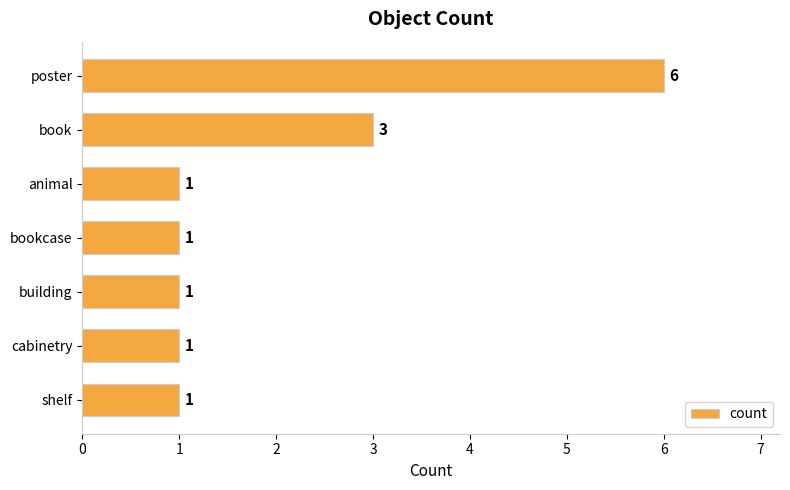

Reading top to bottom, what are all the values shown in this chart?

6	3	1	1	1	1	1